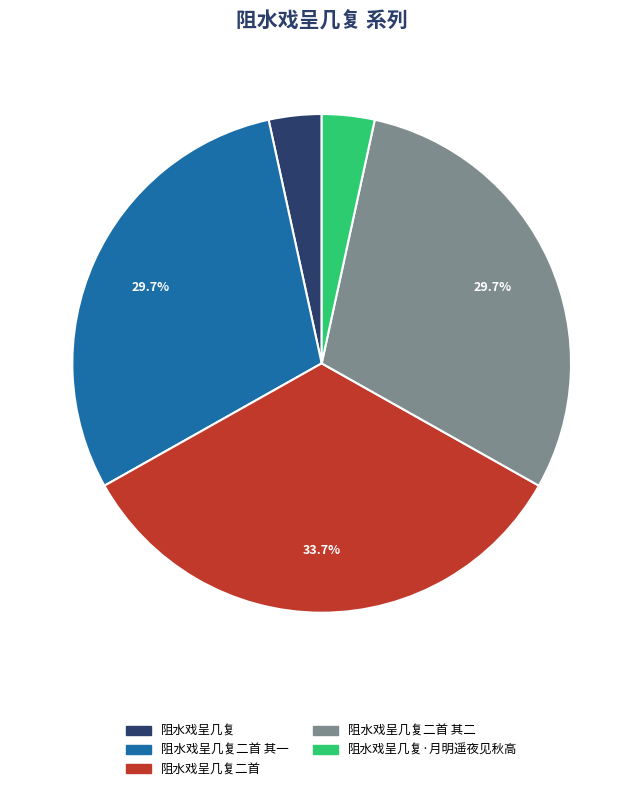

Does any single category account for the majority?

No